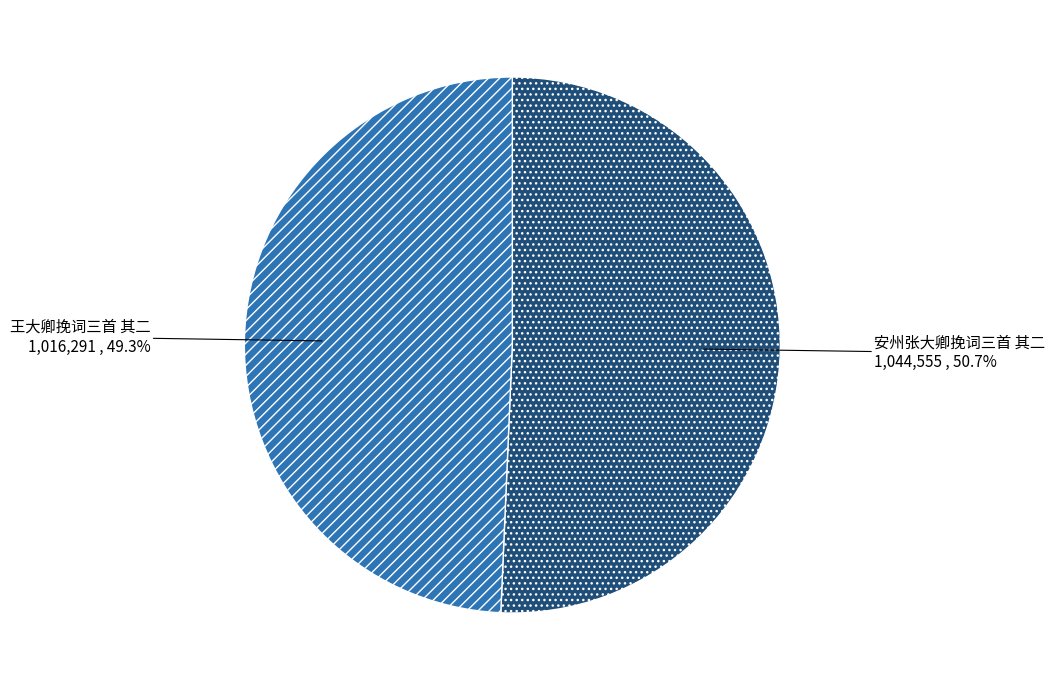

What is the total percentage of 王大卿挽词三首 其二 and 安州张大卿挽词三首 其二?

100.0%